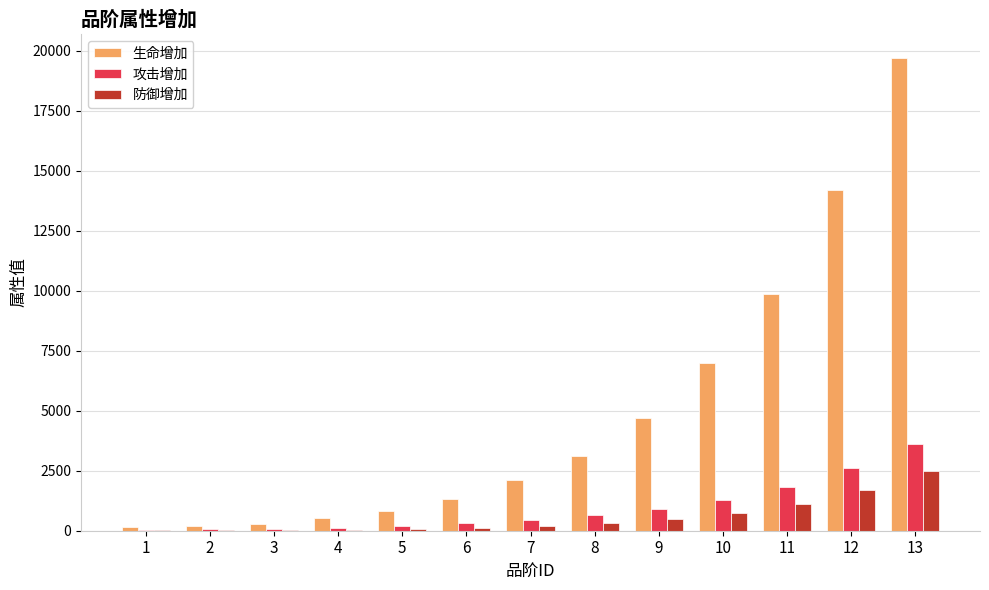

Which series has the widest spread of values?

生命增加